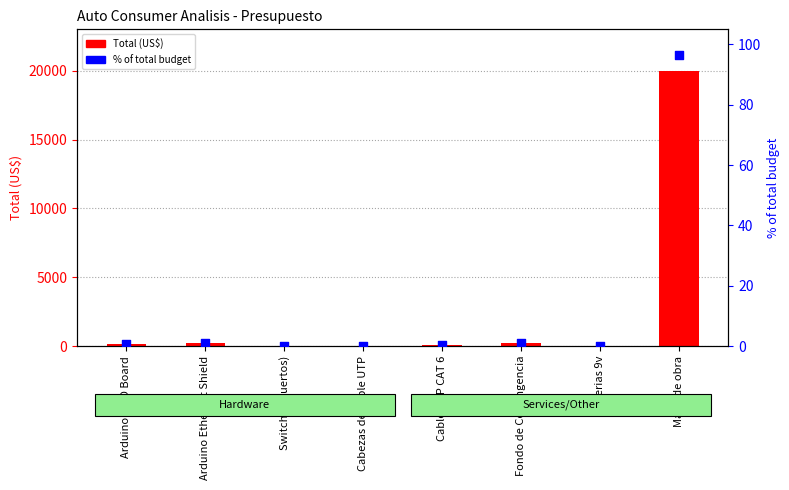

What are all the series names shown in the legend?

Total, % of total budget